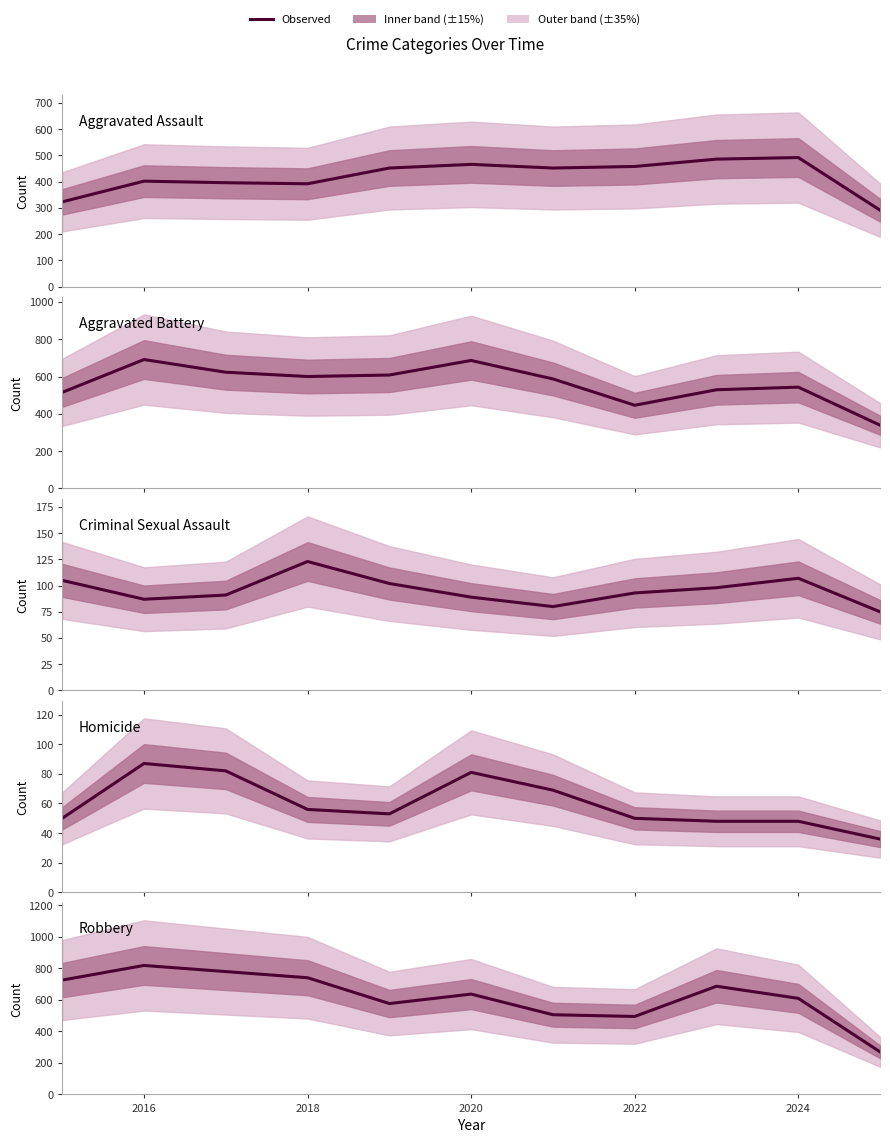

True or false: Aggravated Battery has more than 1 interior local peaks.

True